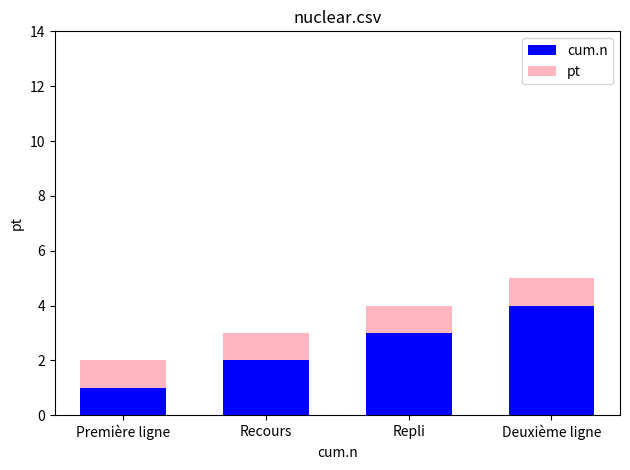

At which label does cum.n reach its minimum?

Première ligne